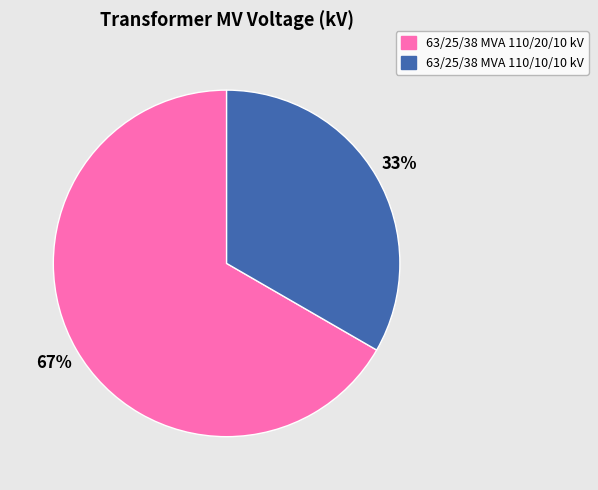

Rank the categories by value from lowest to highest.

63/25/38 MVA 110/10/10 kV, 63/25/38 MVA 110/20/10 kV